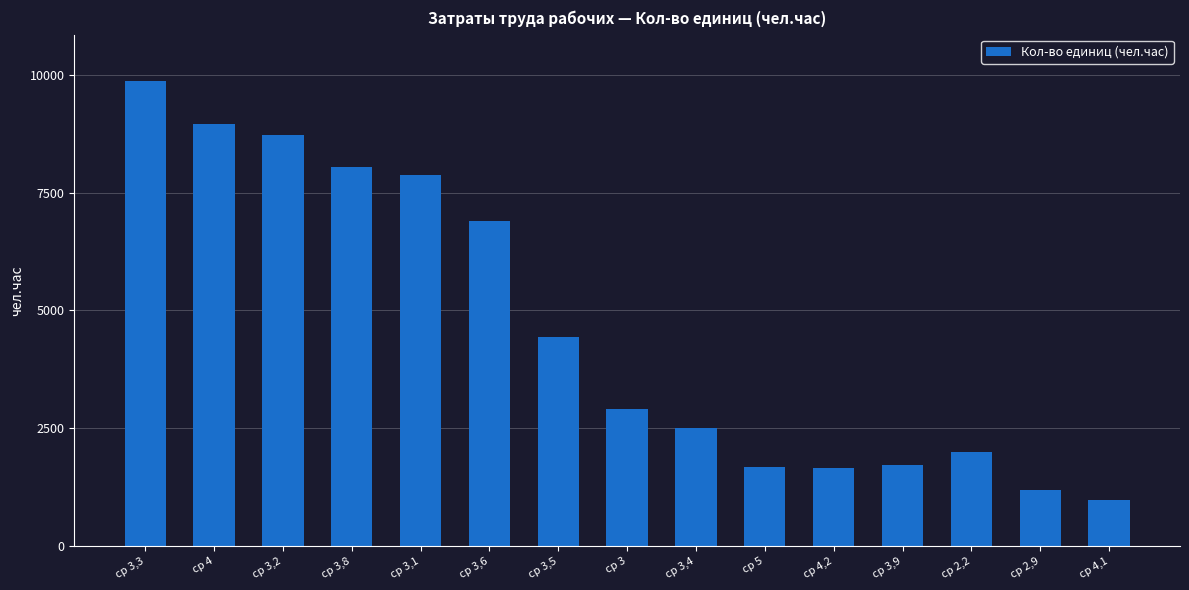

True or false: the data shows 9728.5 at ср 3,6.

False